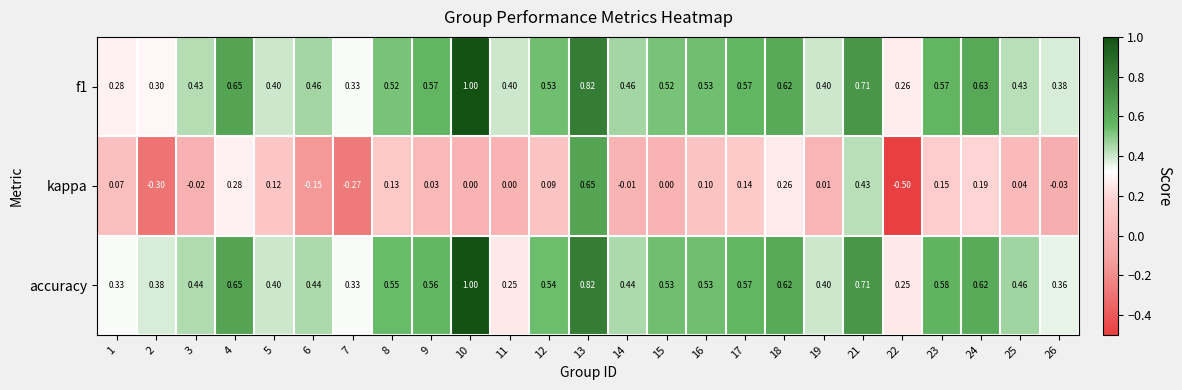

Between 4 and 15, which series saw the biggest shift?

kappa